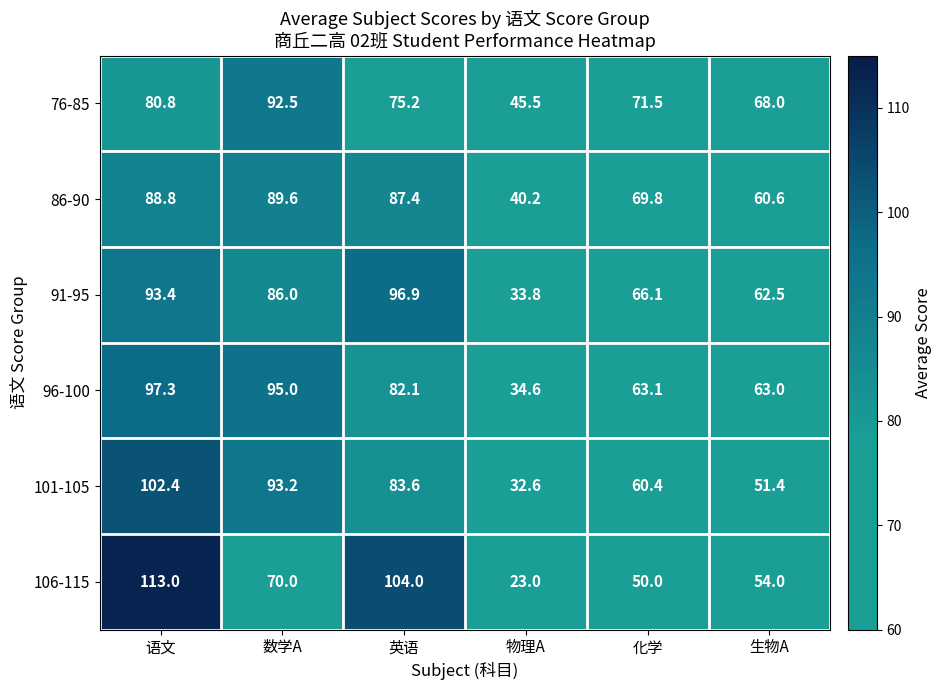

At which category does the chart reach its peak across all series?

语文